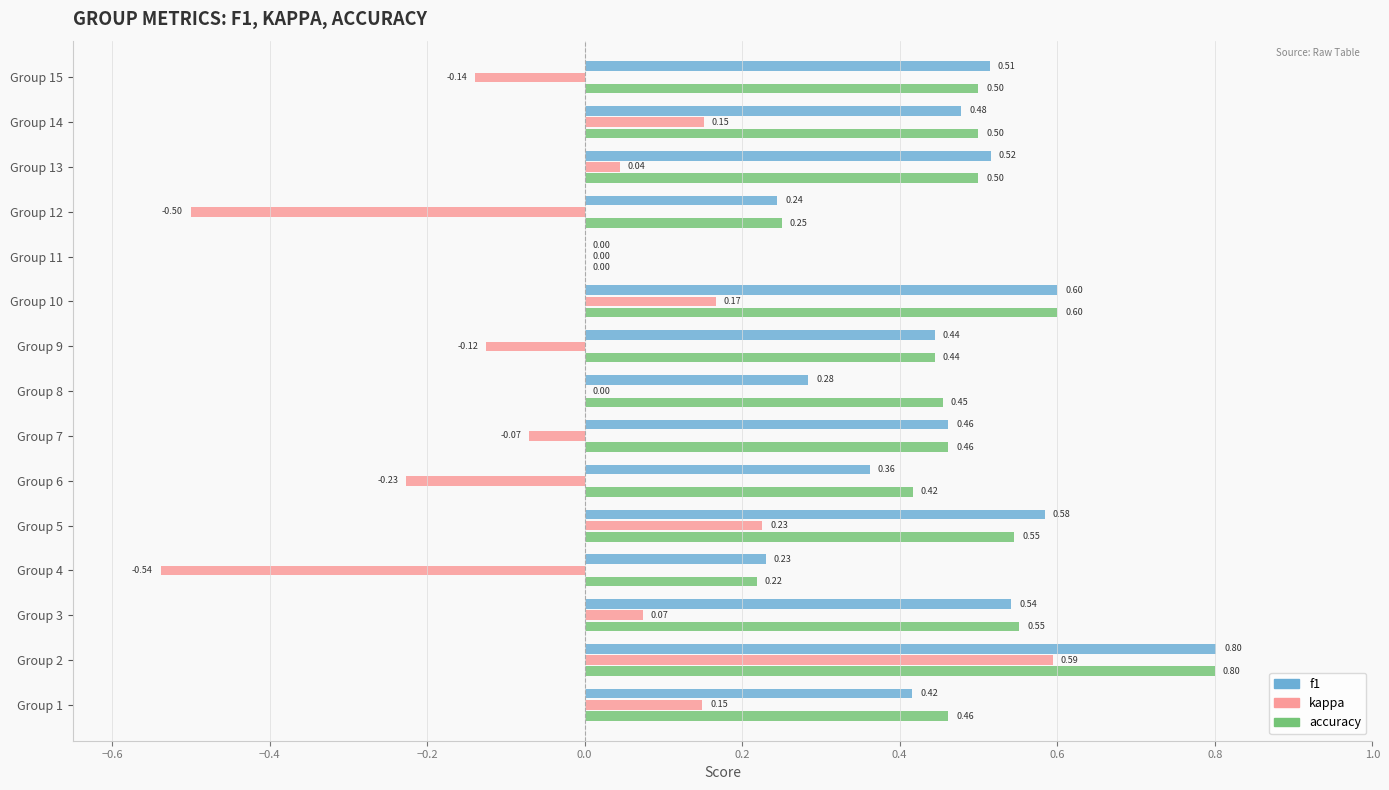

At which category is the sum across all series the highest?

Group 2